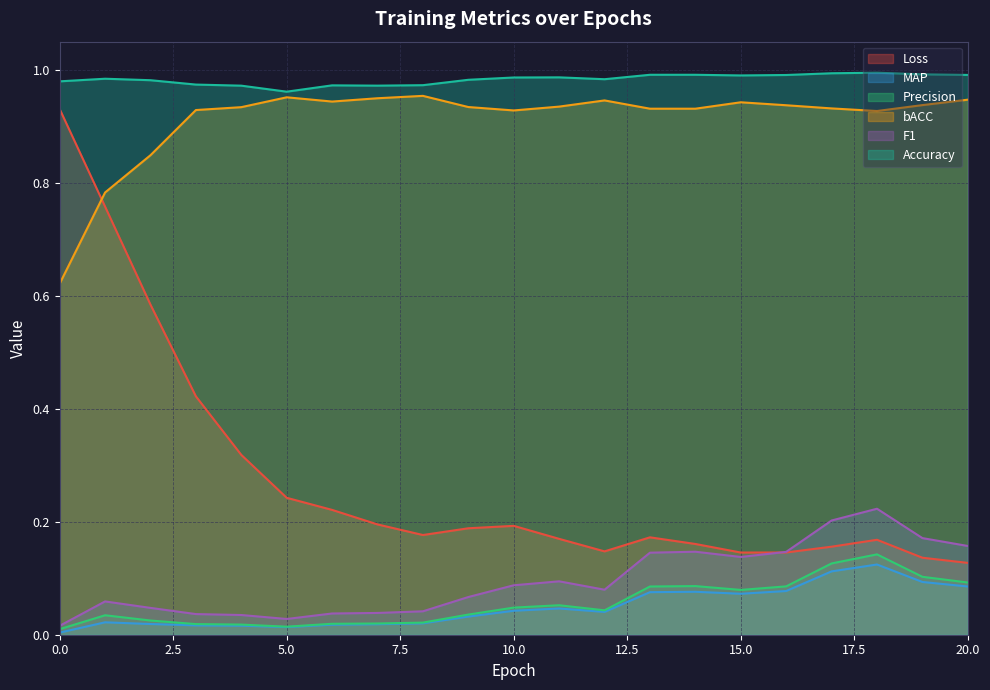

Reading left to right, transcribe all the data shown in this chart.

Loss: 0=0.9	1=0.8	2=0.6	3=0.4	4=0.3	5=0.2	6=0.2	7=0.2	8=0.2	9=0.2	10=0.2	11=0.2	12=0.1	13=0.2	14=0.2	15=0.1	16=0.1	17=0.2	18=0.2	19=0.1	20=0.1
MAP: 0=0.0	1=0.0	2=0.0	3=0.0	4=0.0	5=0.0	6=0.0	7=0.0	8=0.0	9=0.0	10=0.0	11=0.0	12=0.0	13=0.1	14=0.1	15=0.1	16=0.1	17=0.1	18=0.1	19=0.1	20=0.1
Precision: 0=0.0	1=0.0	2=0.0	3=0.0	4=0.0	5=0.0	6=0.0	7=0.0	8=0.0	9=0.0	10=0.0	11=0.1	12=0.0	13=0.1	14=0.1	15=0.1	16=0.1	17=0.1	18=0.1	19=0.1	20=0.1
bACC: 0=0.6	1=0.8	2=0.8	3=0.9	4=0.9	5=1.0	6=0.9	7=0.9	8=1.0	9=0.9	10=0.9	11=0.9	12=0.9	13=0.9	14=0.9	15=0.9	16=0.9	17=0.9	18=0.9	19=0.9	20=0.9
F1: 0=0.0	1=0.1	2=0.0	3=0.0	4=0.0	5=0.0	6=0.0	7=0.0	8=0.0	9=0.1	10=0.1	11=0.1	12=0.1	13=0.1	14=0.1	15=0.1	16=0.1	17=0.2	18=0.2	19=0.2	20=0.2
Accuracy: 0=1.0	1=1.0	2=1.0	3=1.0	4=1.0	5=1.0	6=1.0	7=1.0	8=1.0	9=1.0	10=1.0	11=1.0	12=1.0	13=1.0	14=1.0	15=1.0	16=1.0	17=1.0	18=1.0	19=1.0	20=1.0